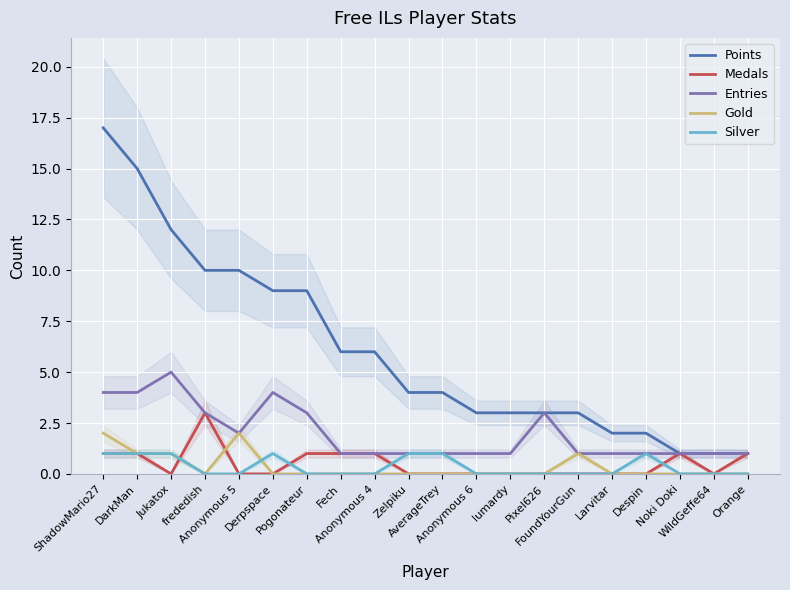

True or false: Silver and Entries cross at least once.

False